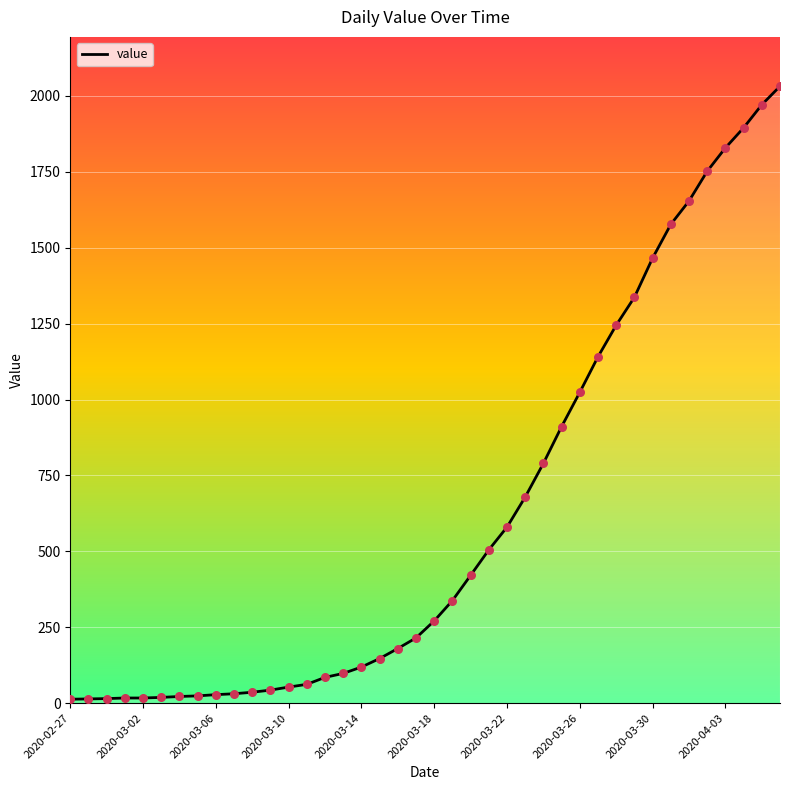

What is the greatest value displayed?

2032